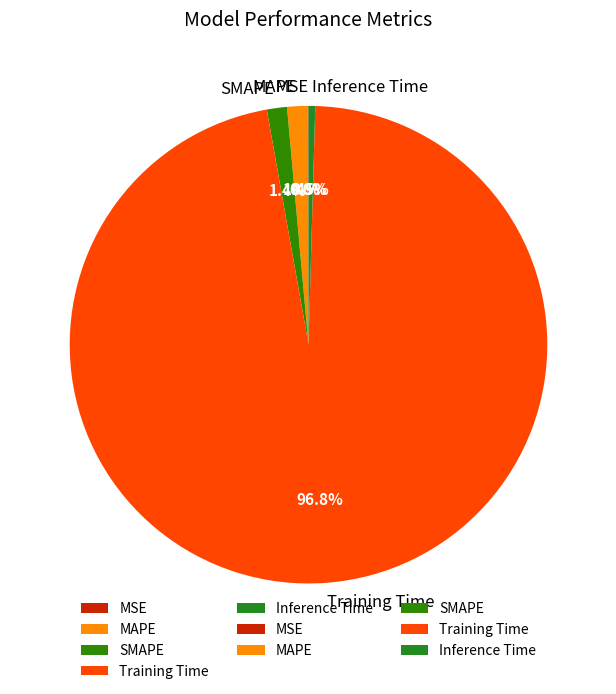

How much of the chart is everything except MAPE?

98.6%